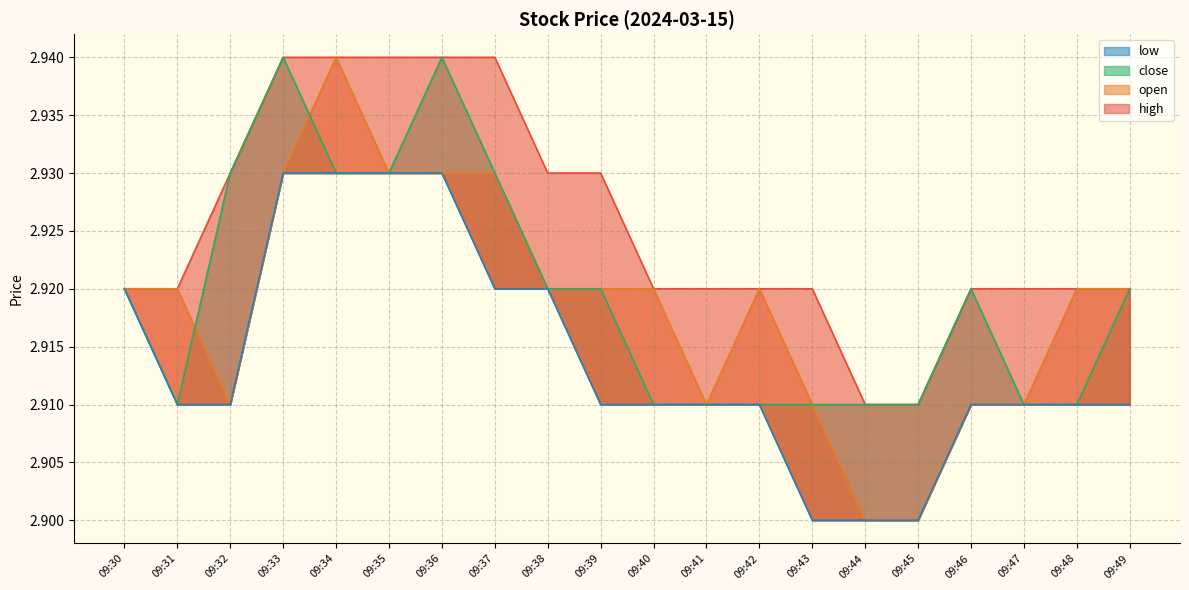

At which category is the sum across all series the highest?

09:33